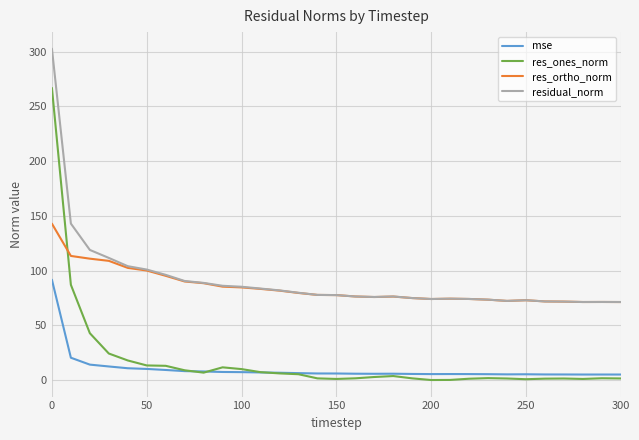

Which series has the largest total across all categories?

residual_norm